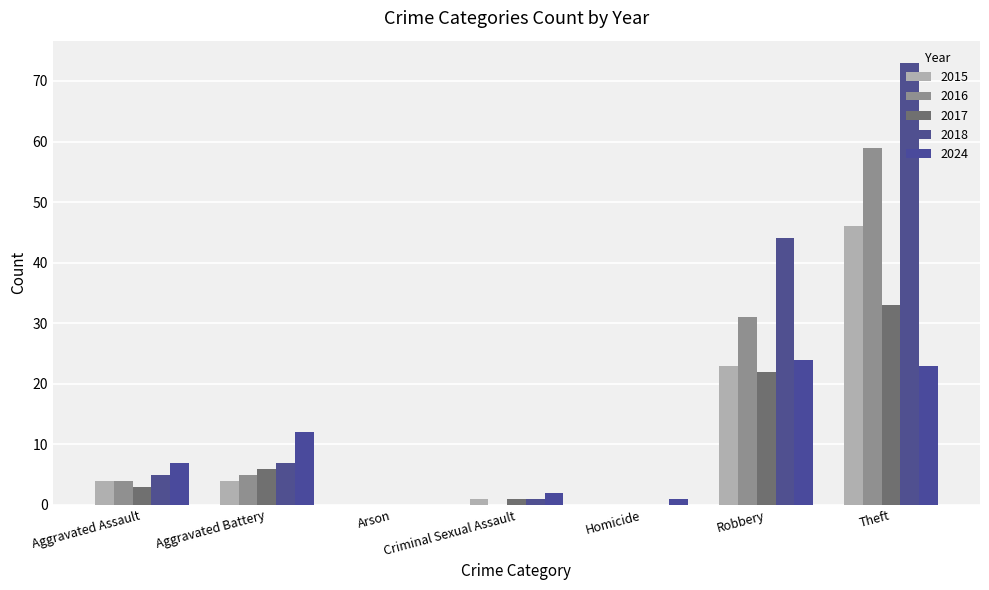

Where is 2017 nearest to the value 16?

Robbery